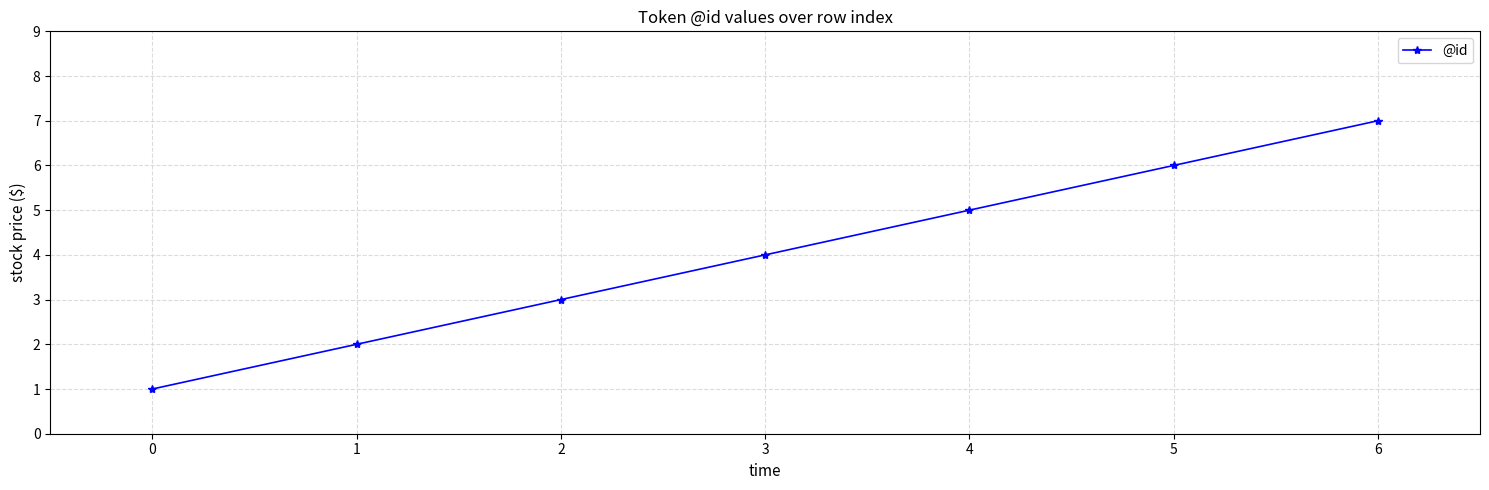

What is the minimum value shown in the chart?

1